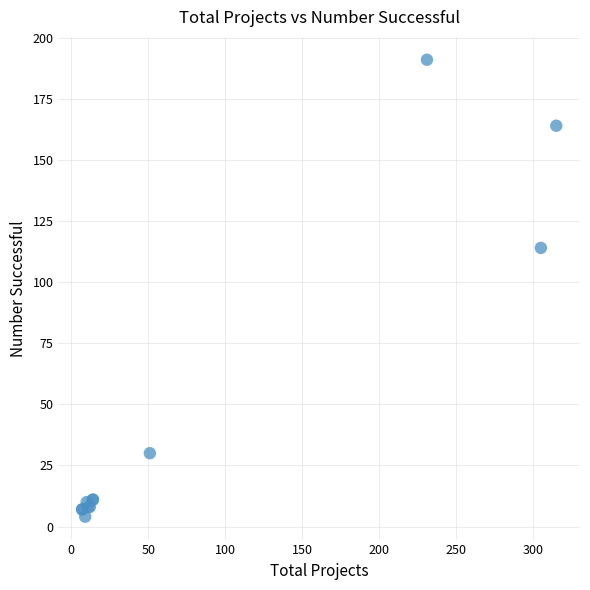

What Y value in the scatter plot is closest to 97?

114